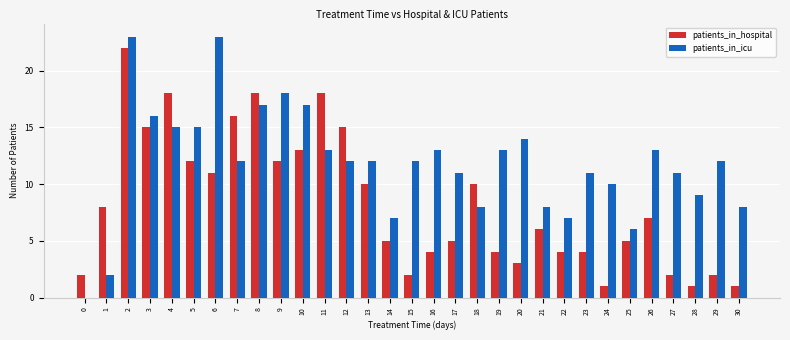

Is the value of patients_in_hospital at 23 greater than the value of patients_in_icu at 30?

No